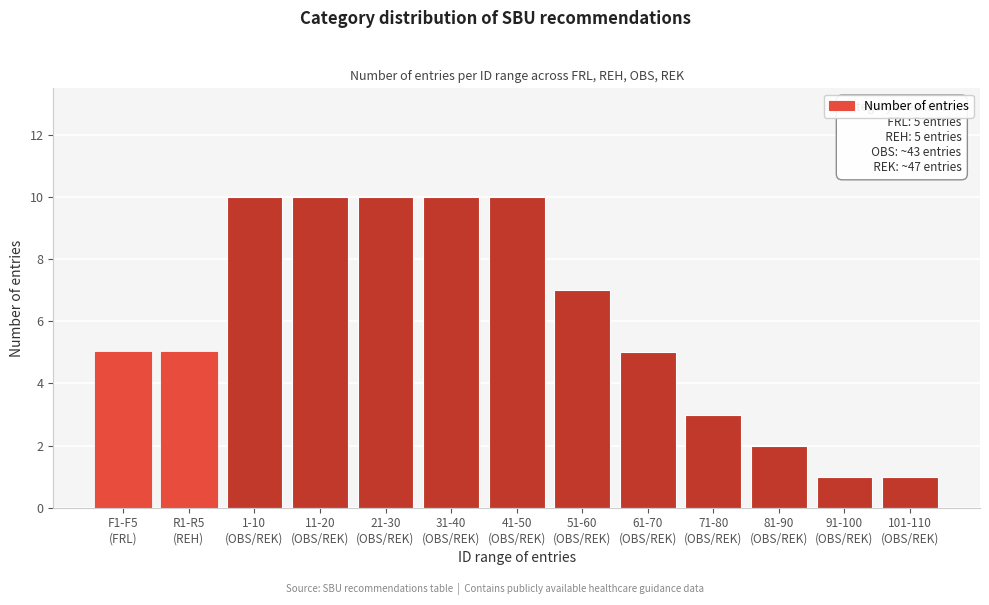

Reading left to right, transcribe all the data shown in this chart.

5	5	10	10	10	10	10	7	5	3	2	1	1